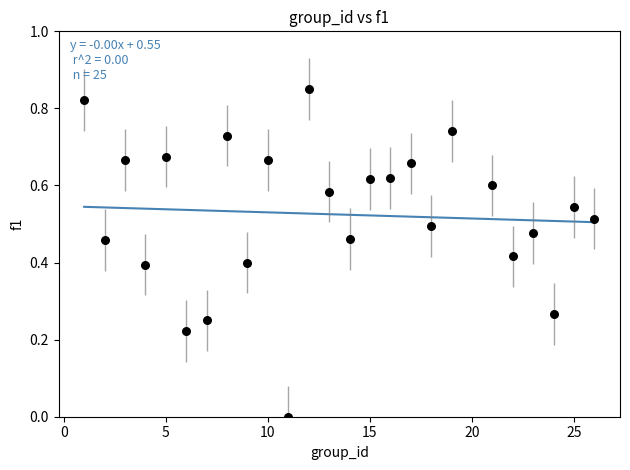

What is the range of X values (max minus min)?

25.0